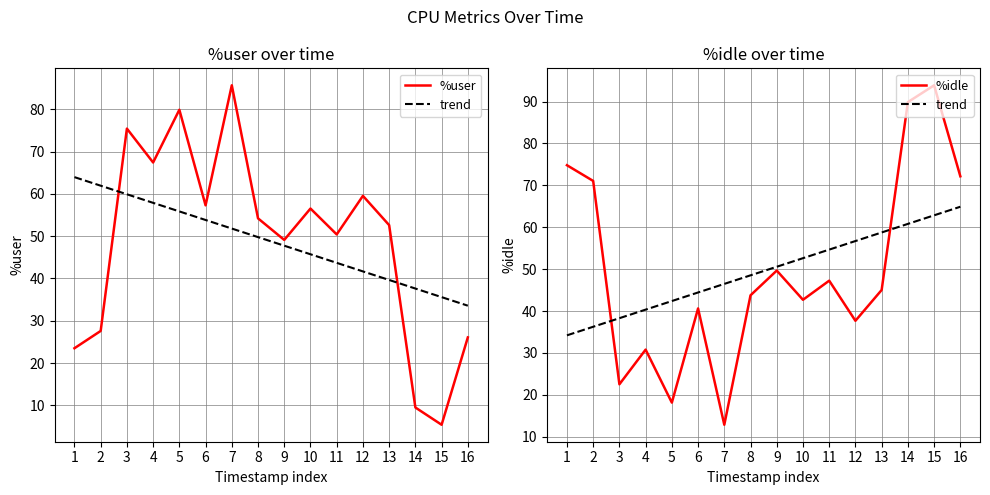

What is the maximum value shown in the chart?

93.9